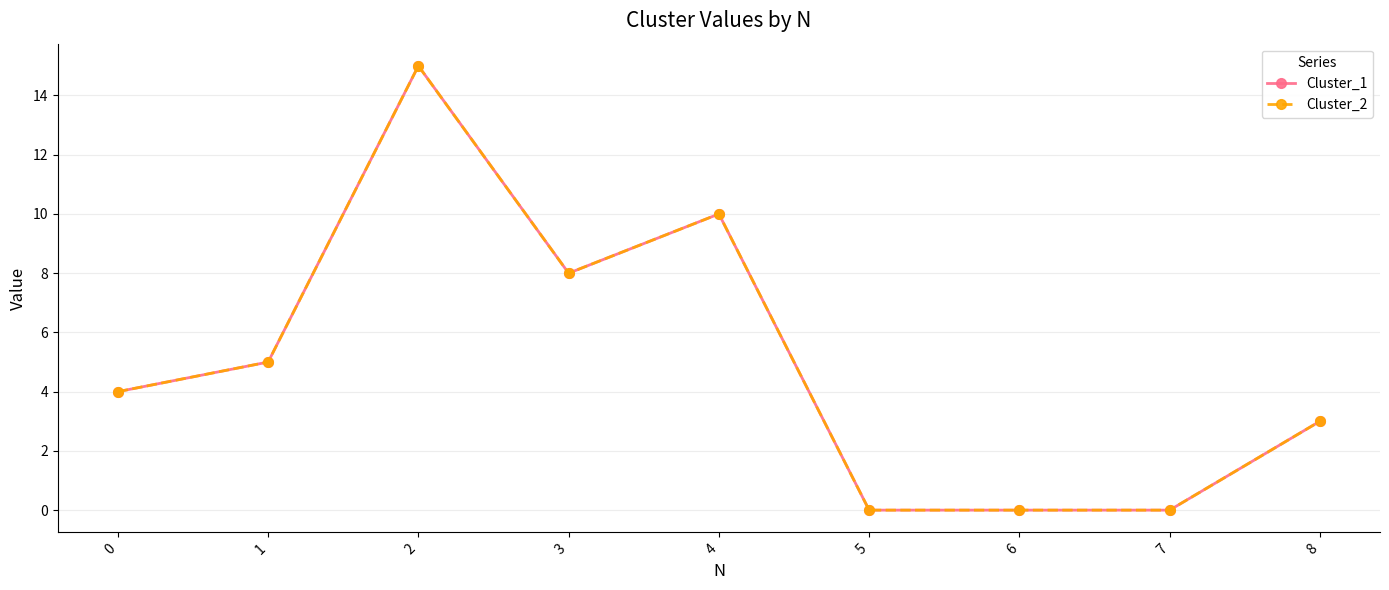

Which category has the lowest value across all series?

5